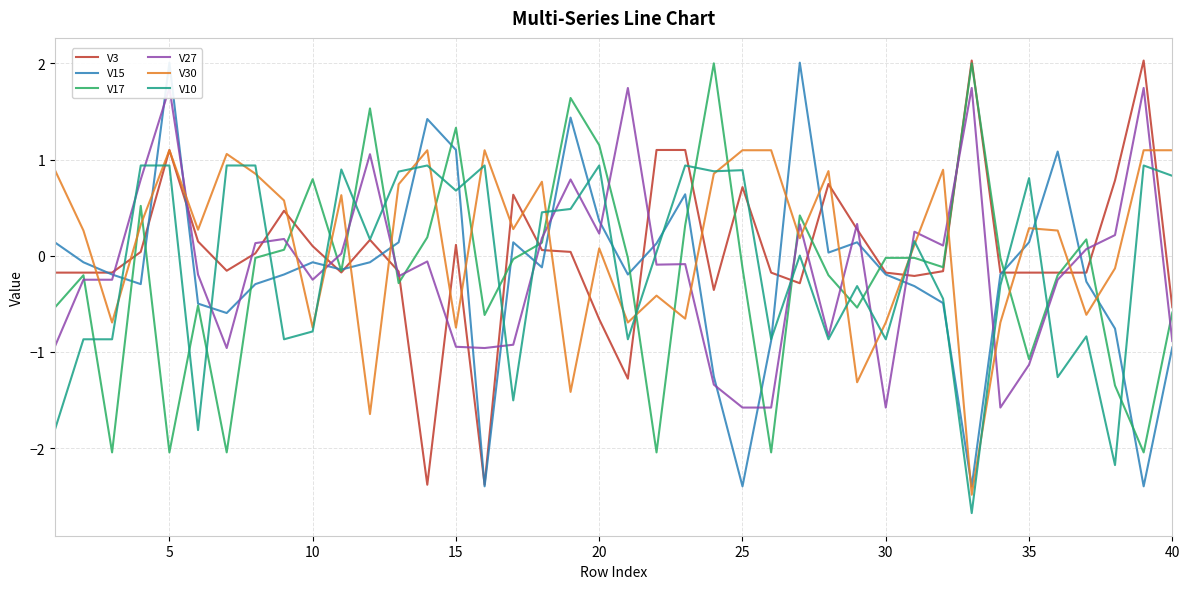

What is the difference between the maximum and minimum values in the V10 series?

3.6